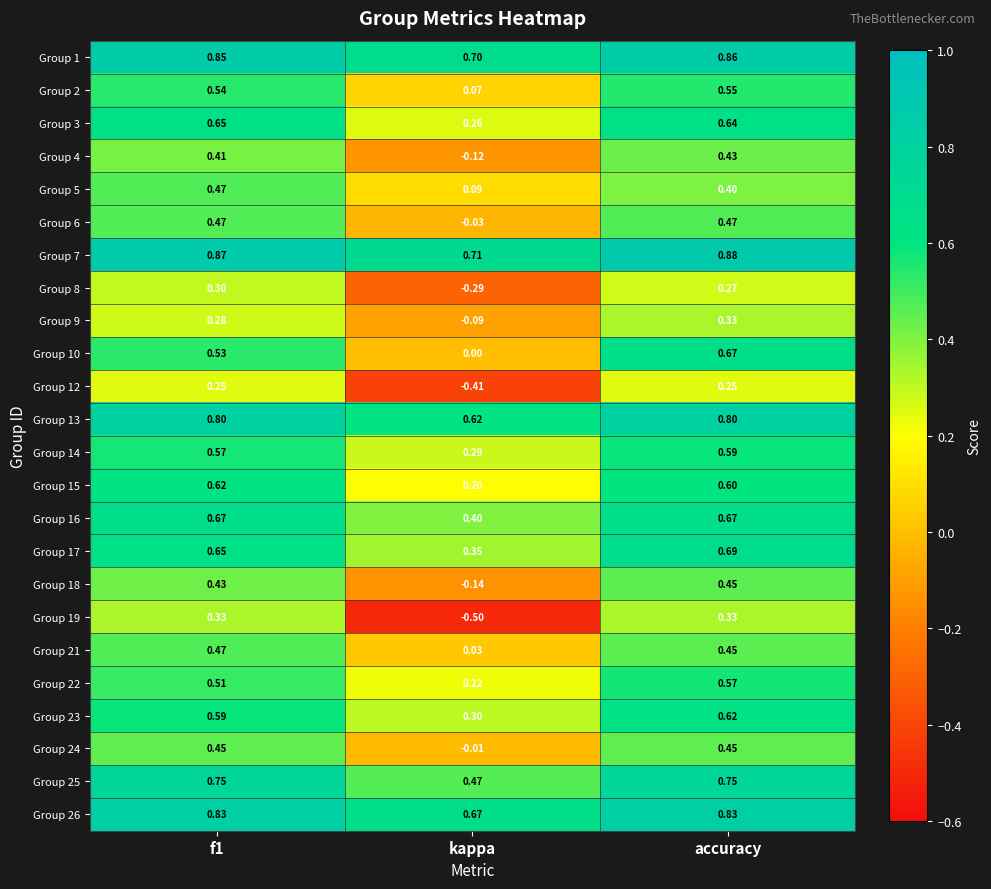

At which category is the sum across all series the highest?

accuracy